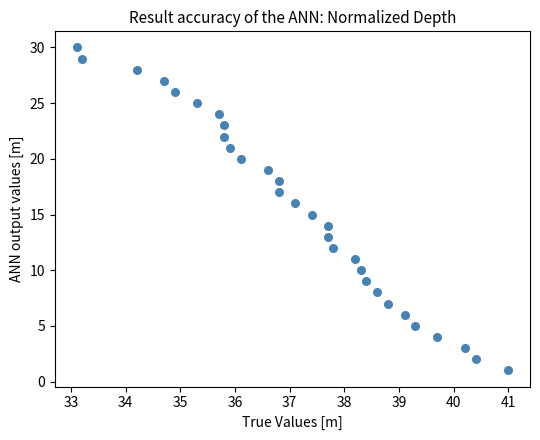

What is the range of Y values (max minus min)?

29